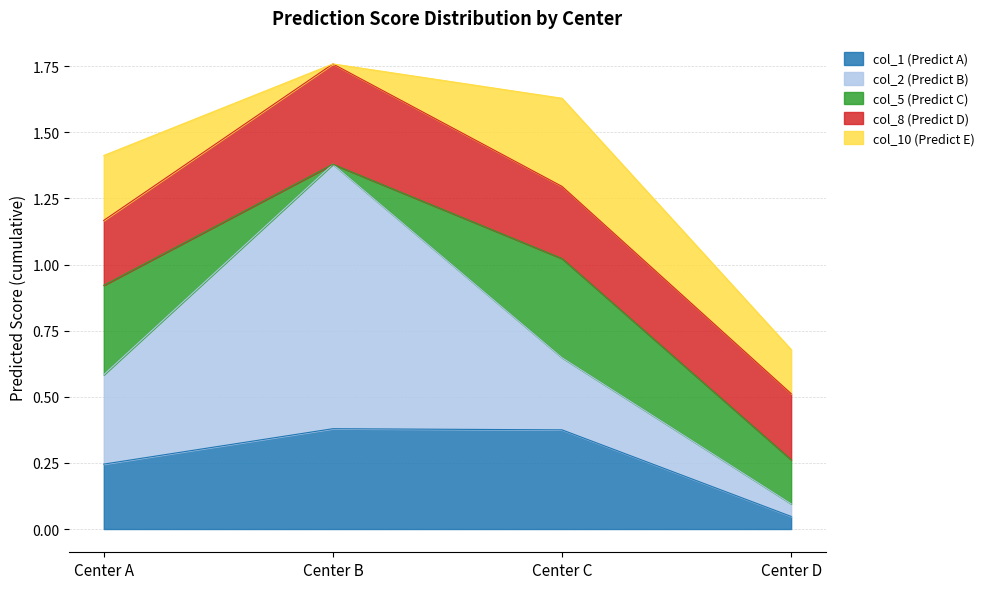

Reading right to left, transcribe all the data shown in this chart.

col_1 (Predict A): Center D=0.0	Center C=0.4	Center B=0.4	Center A=0.2
col_2 (Predict B): Center D=0.0	Center C=0.3	Center B=1.0	Center A=0.3
col_5 (Predict C): Center D=0.2	Center C=0.4	Center B=0.0	Center A=0.3
col_8 (Predict D): Center D=0.2	Center C=0.3	Center B=0.4	Center A=0.2
col_10 (Predict E): Center D=0.2	Center C=0.3	Center B=0.0	Center A=0.2